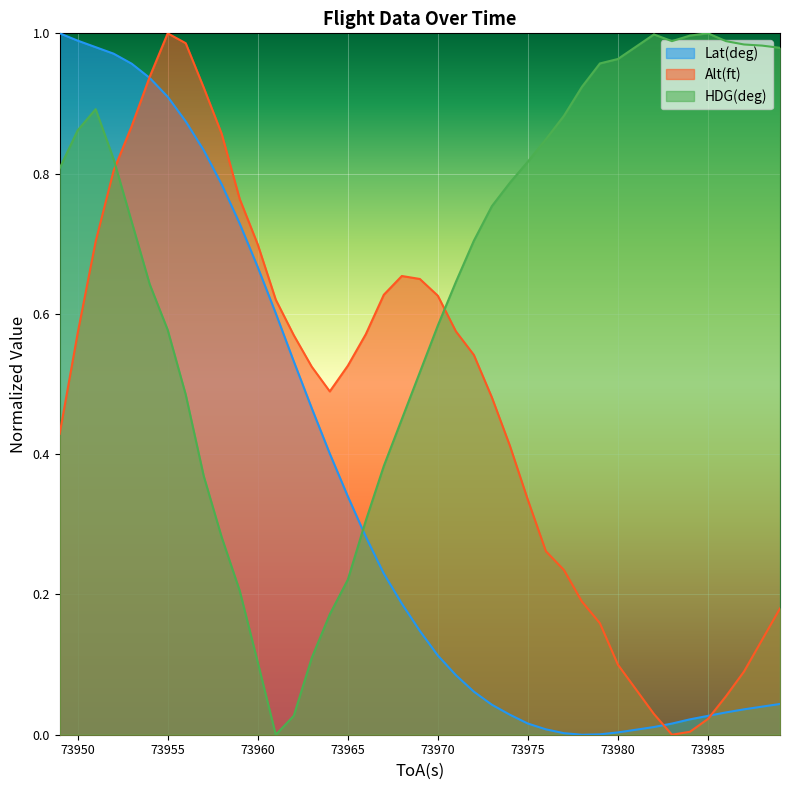

What is the value of the HDG(deg) point at the 23rd from the left?

0.6